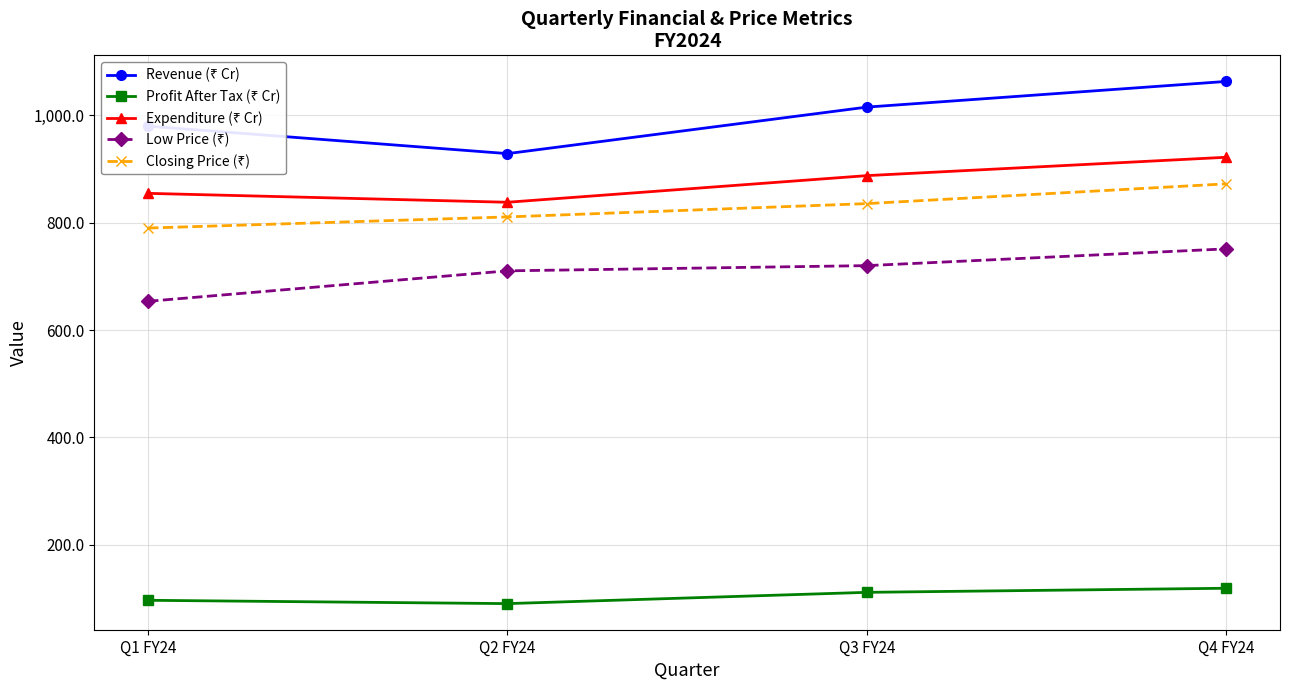

How many lines are shown in the chart?

5